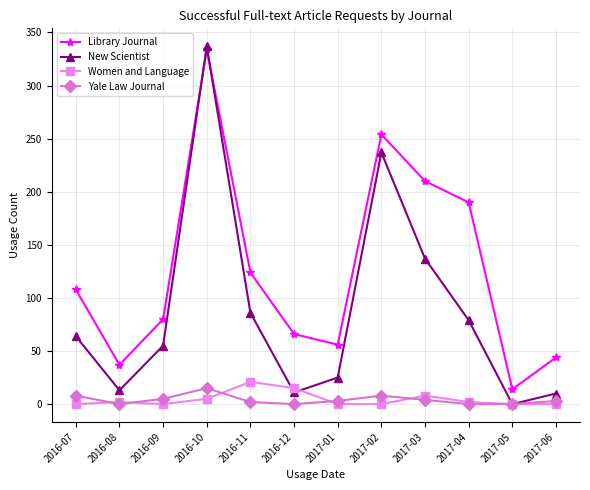

Is it true that Library Journal equals 56 at 2017-01?

True